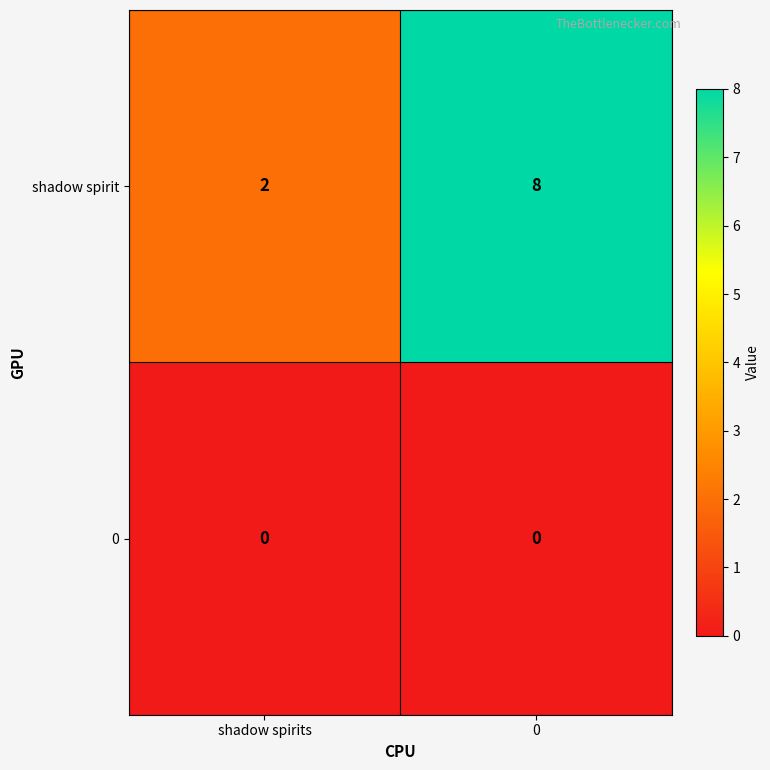

Reading right to left, extract all data points from this chart.

shadow spirit: 8	2
0: 0	0